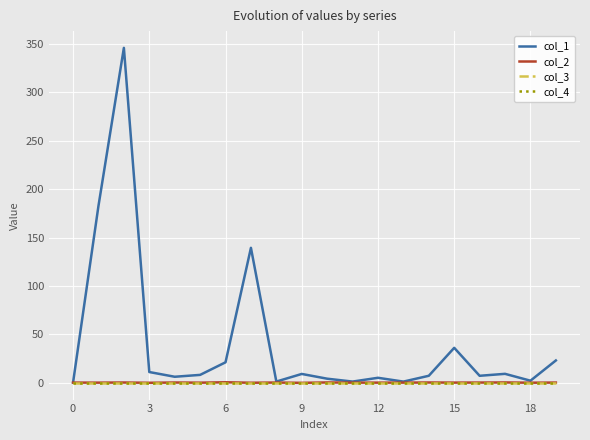

Is this an area chart (filled region under the line)?

No